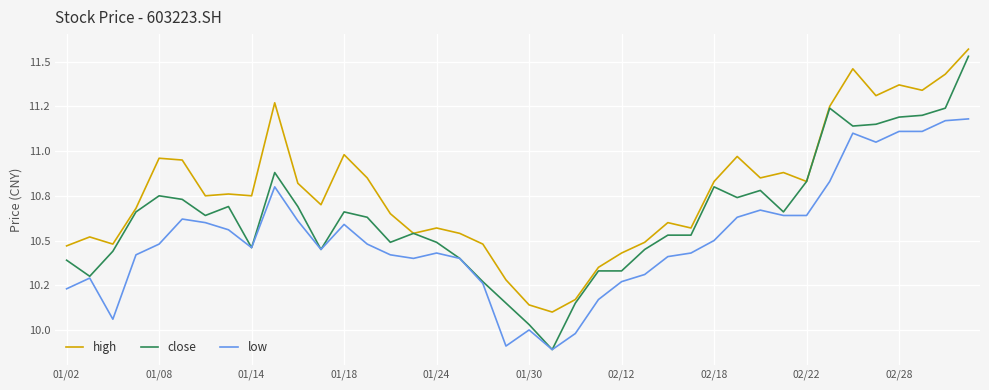

Is this an area chart (filled region under the line)?

No